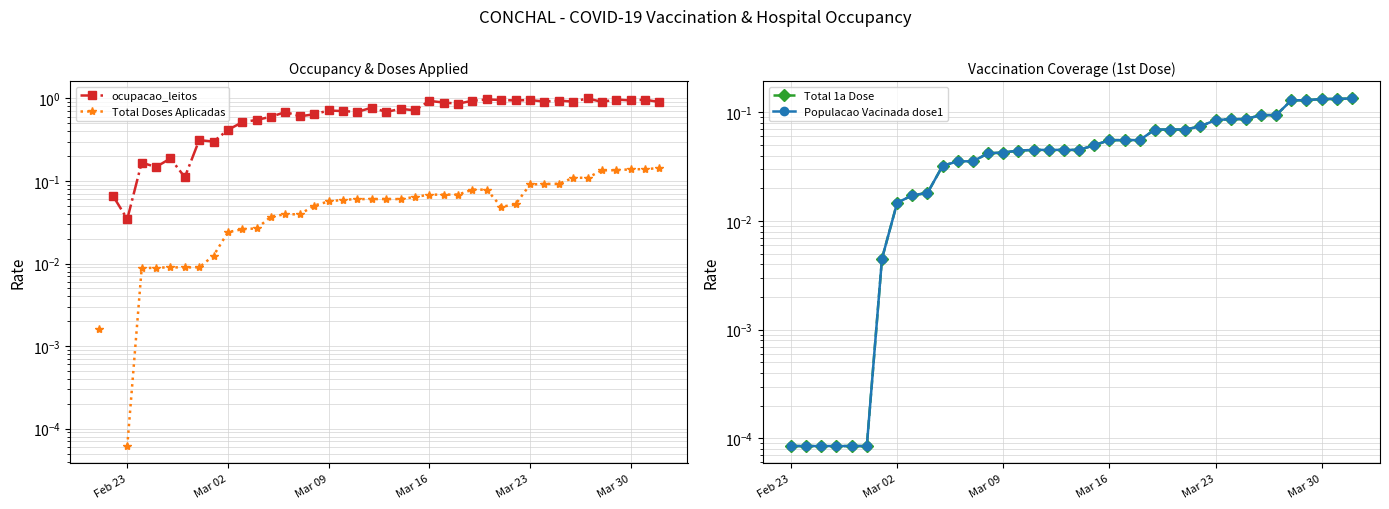

At which label does Populacao Vacinada dose1 reach its minimum?

Feb 23